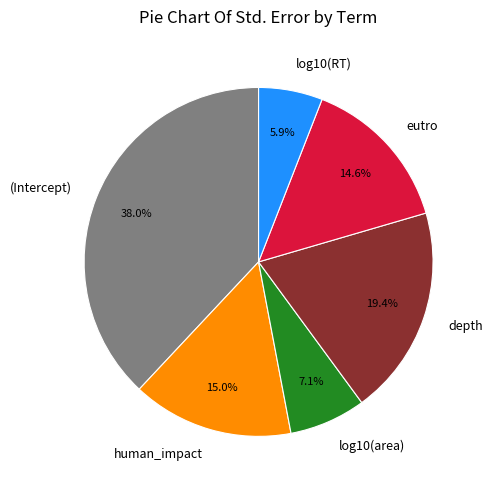

Between depth and (Intercept), which is larger?

(Intercept)